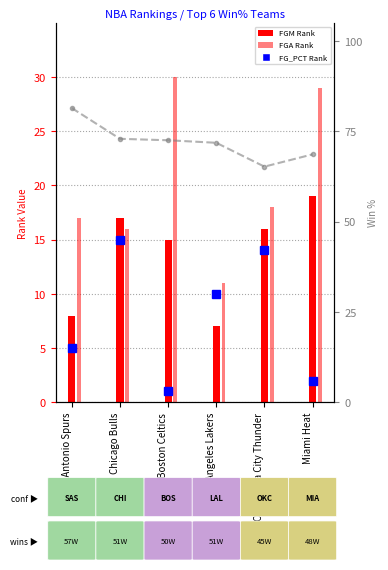

At which category does the chart reach its peak across all series?

San Antonio Spurs